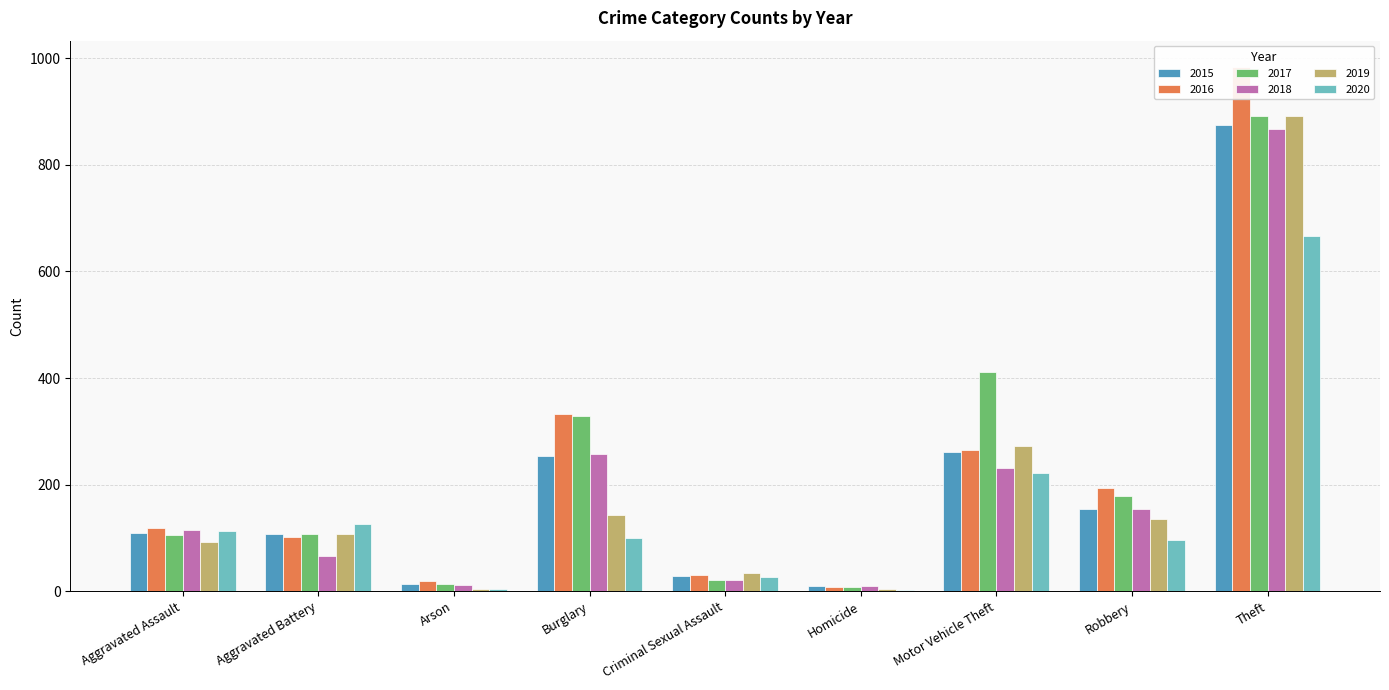

The 2020 series shows 113 at Aggravated Assault. True or false?

True